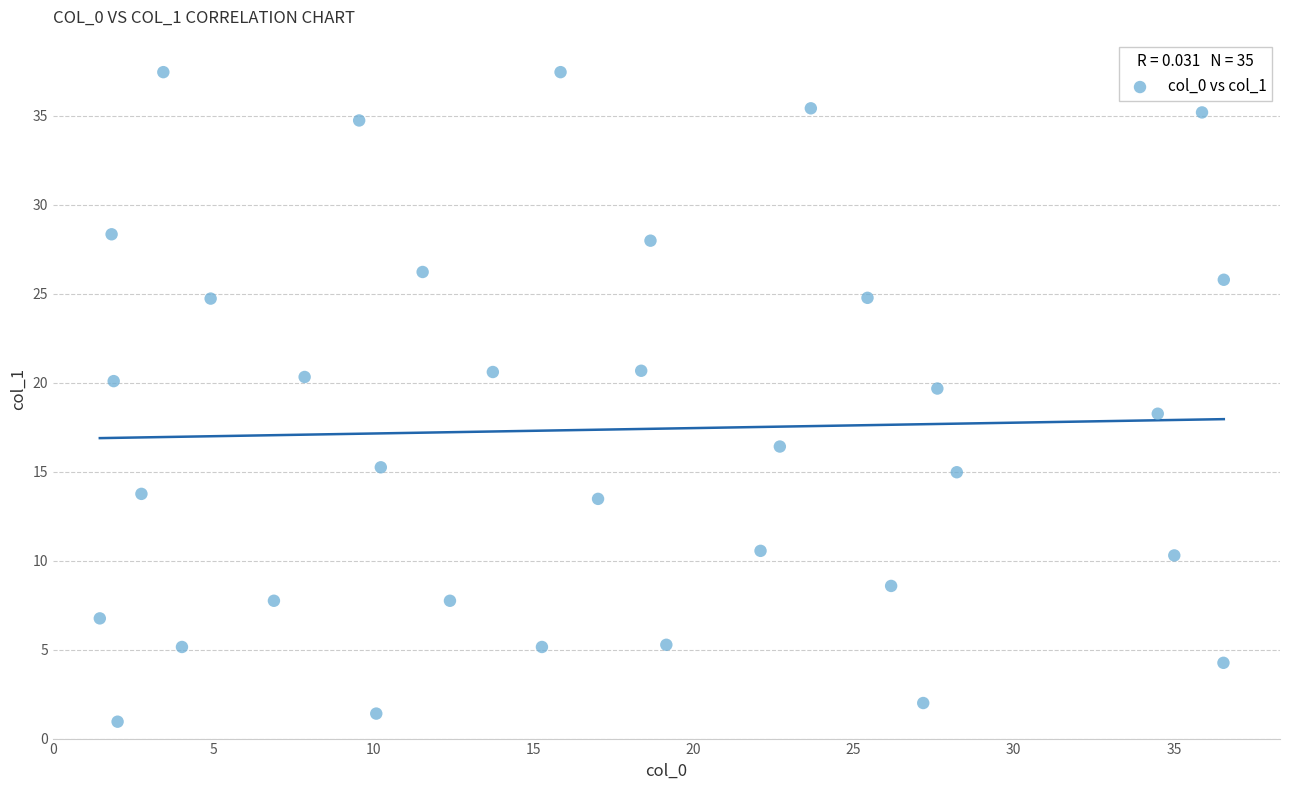

What is the range of X values (max minus min)?

35.1